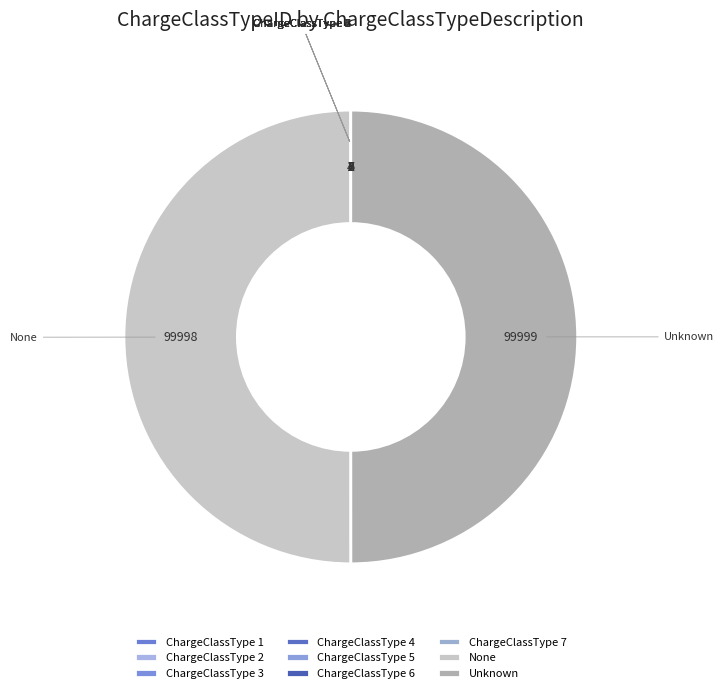

True or false: None accounts for 58% of the total.

False